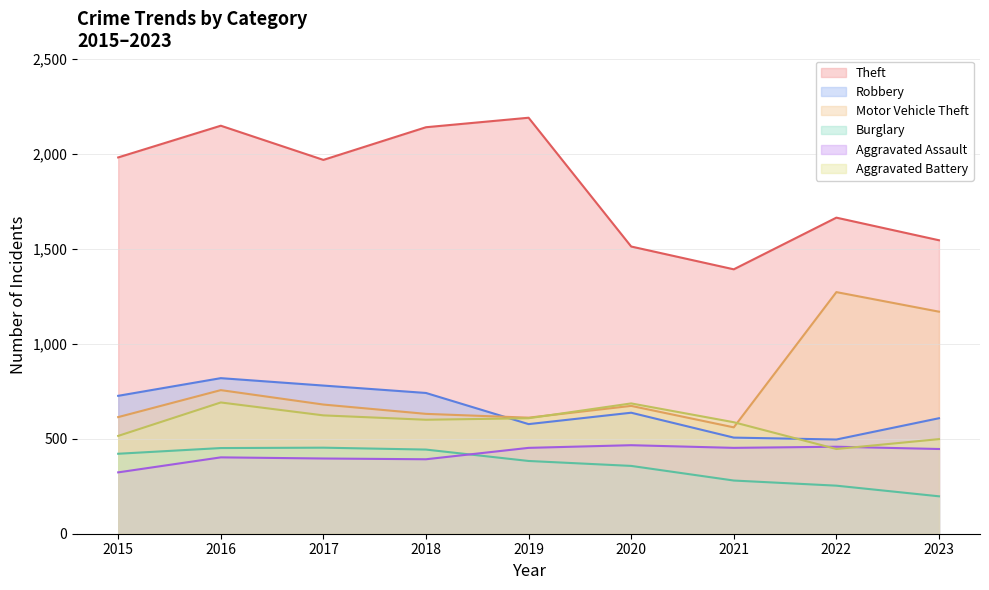

Where is the first local minimum for Motor Vehicle Theft?

2019